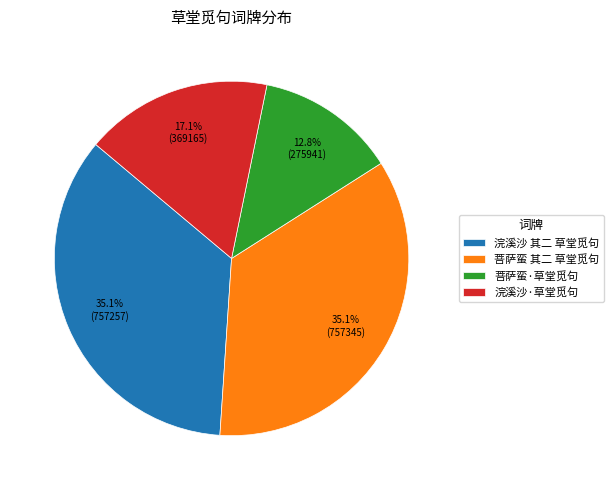

Which category has the smallest portion of the pie?

菩萨蛮·草堂觅句